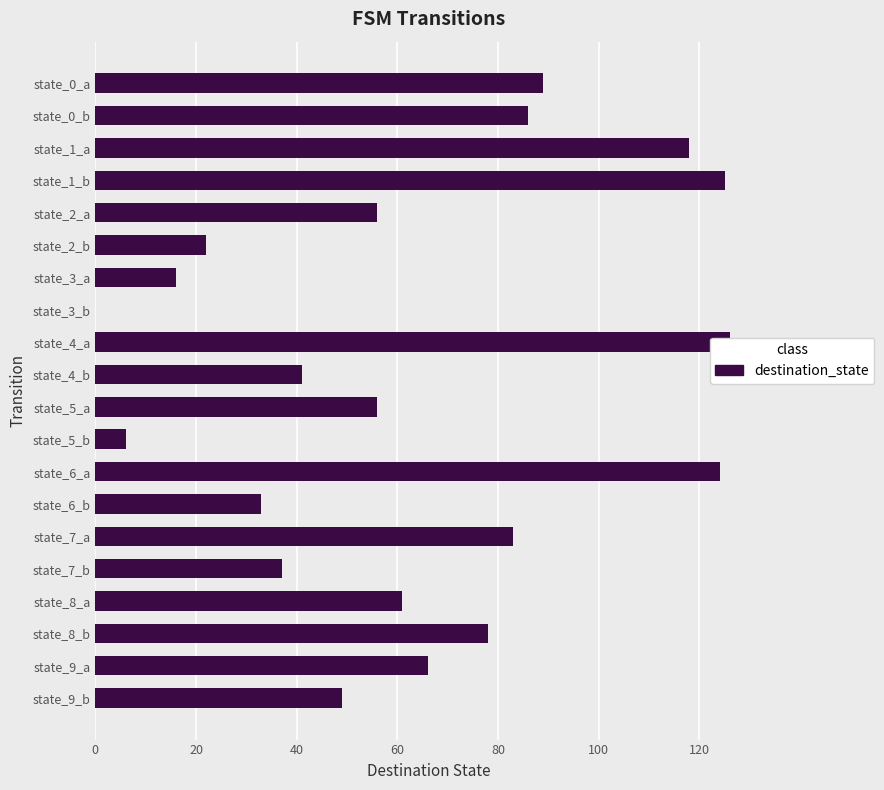

Reading left to right, extract all data points from this chart.

89	86	118	125	56	22	16	0	126	41	56	6	124	33	83	37	61	78	66	49